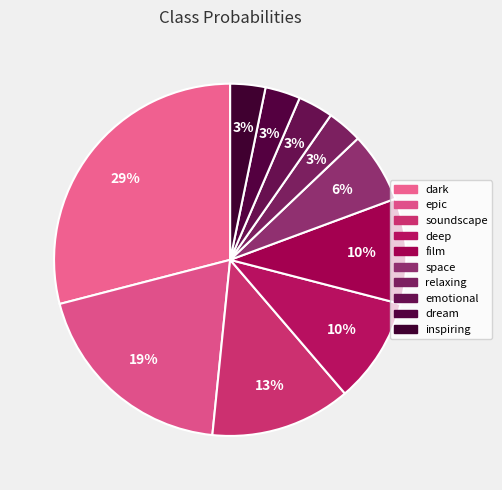

To the nearest percent, what is the difference between the dream and dark slice percentages?

26%